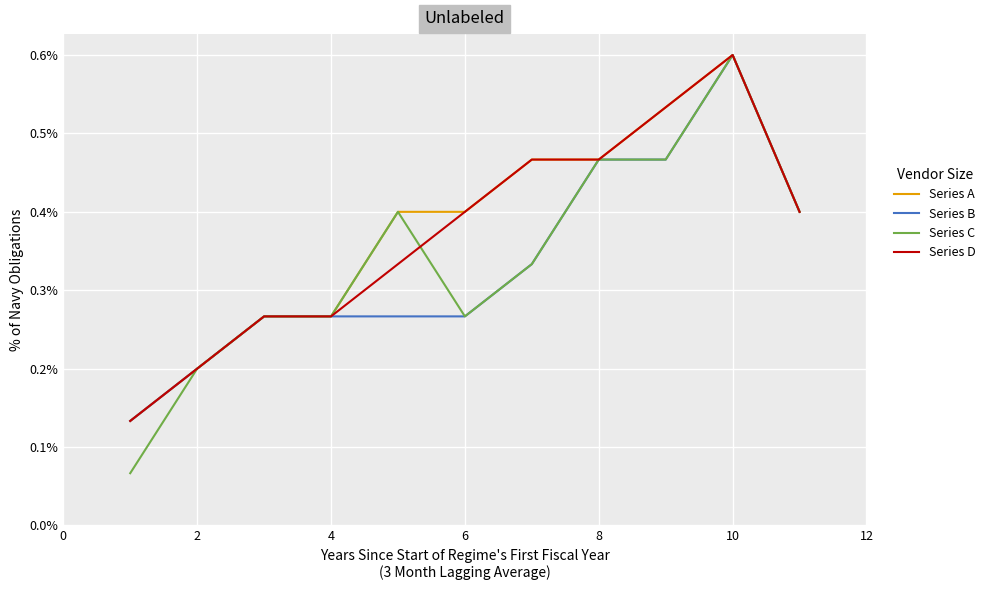

Does the chart display data point markers on the line(s)?

No